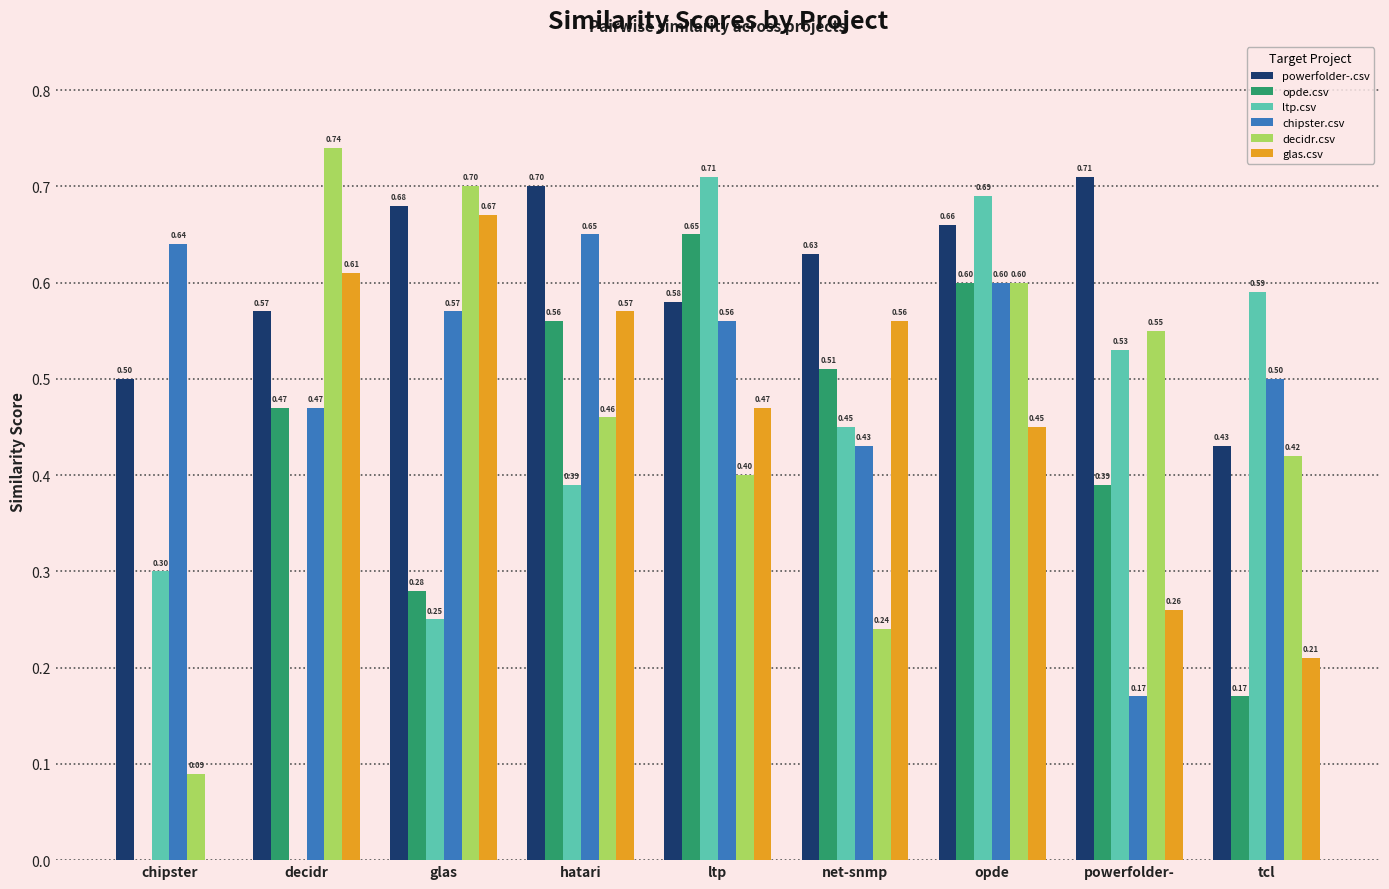

What are all the series names shown in the legend?

powerfolder-.csv, opde.csv, ltp.csv, chipster.csv, decidr.csv, glas.csv